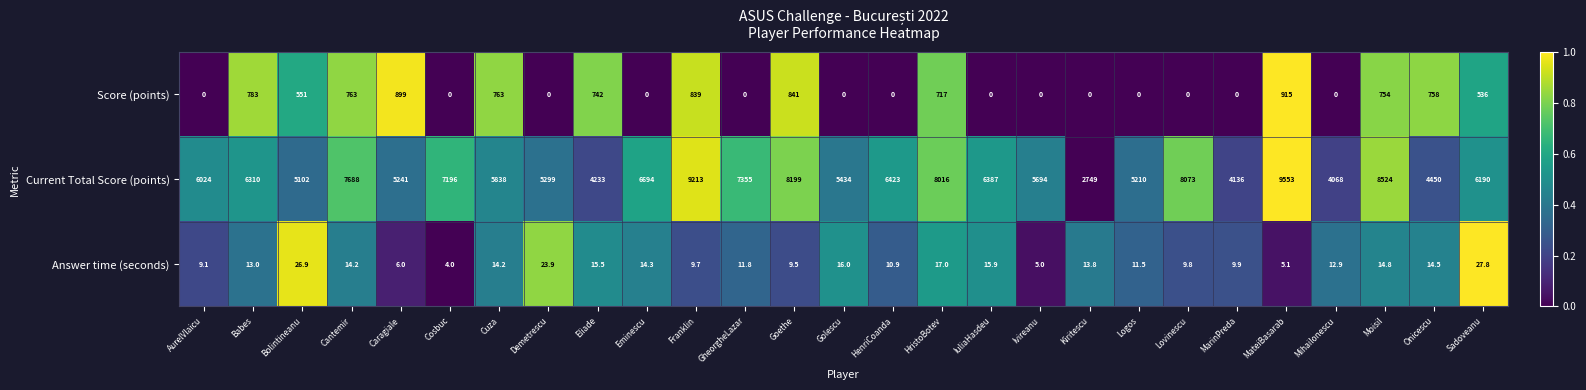

Count the number of categories in the chart.

27